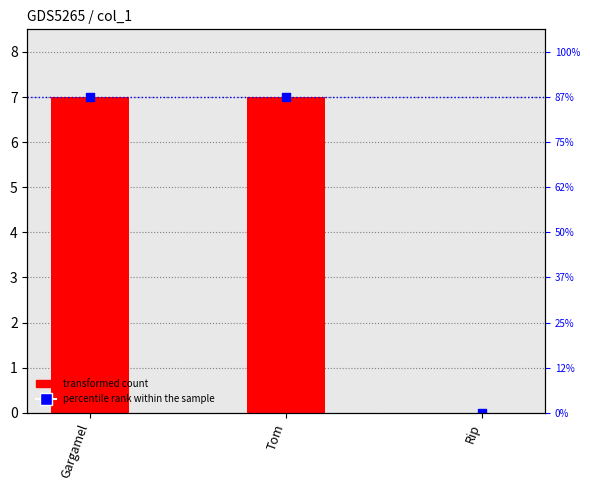

Is the value of percentile rank within the sample at Gargamel greater than the value of transformed count at Tom?

No